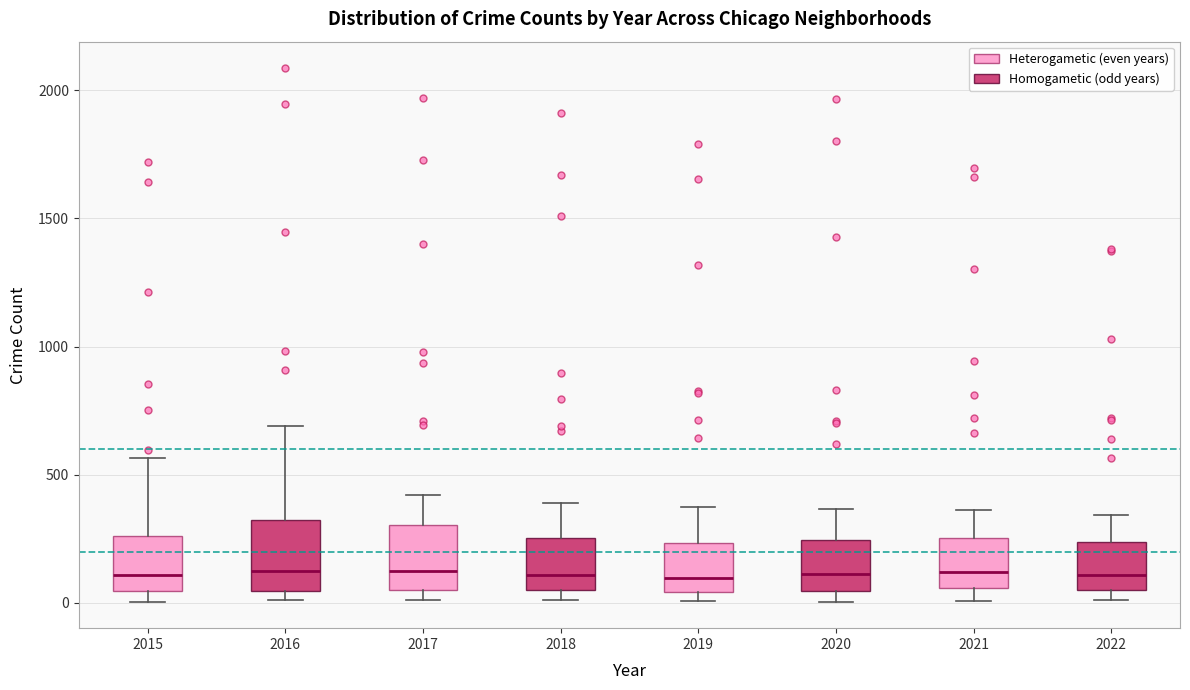

Reading left to right, transcribe this box plot: for each box, give where its median line is, the range the box spans, and where its two whiskers end, as read against the y-axis. The values are not printed on the chart, so give them approximately, as read against the axis.

2015: median 100, box 50 to 250, whiskers 0 to 550
2016: median 150, box 50 to 300, whiskers 0 to 700
2017: median 100, box 50 to 300, whiskers 0 to 400
2018: median 100, box 50 to 250, whiskers 0 to 400
2019: median 100, box 50 to 250, whiskers 0 to 400
2020: median 100, box 50 to 250, whiskers 0 to 350
2021: median 100, box 50 to 250, whiskers 0 to 350
2022: median 100, box 50 to 250, whiskers 0 to 350